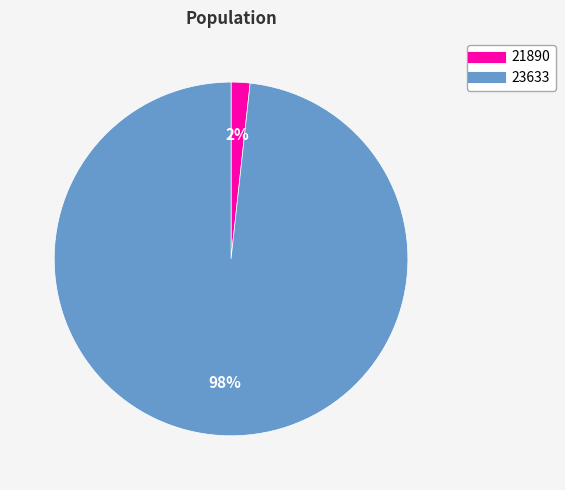

Does 23633 account for over 50% of the chart?

Yes